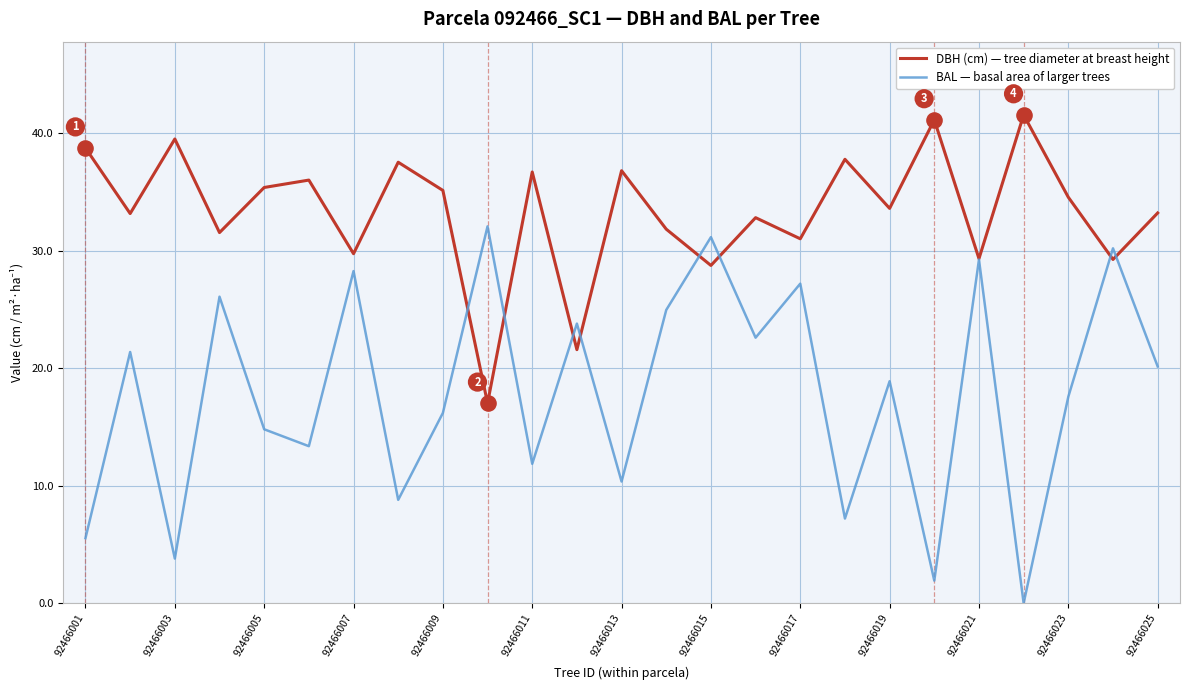

What is the greatest value displayed?

41.6